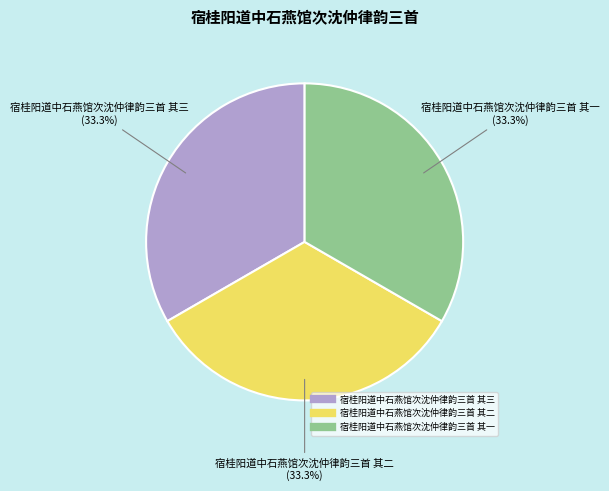

Does 宿桂阳道中石燕馆次沈仲律韵三首 其二 represent more than half of the total?

No